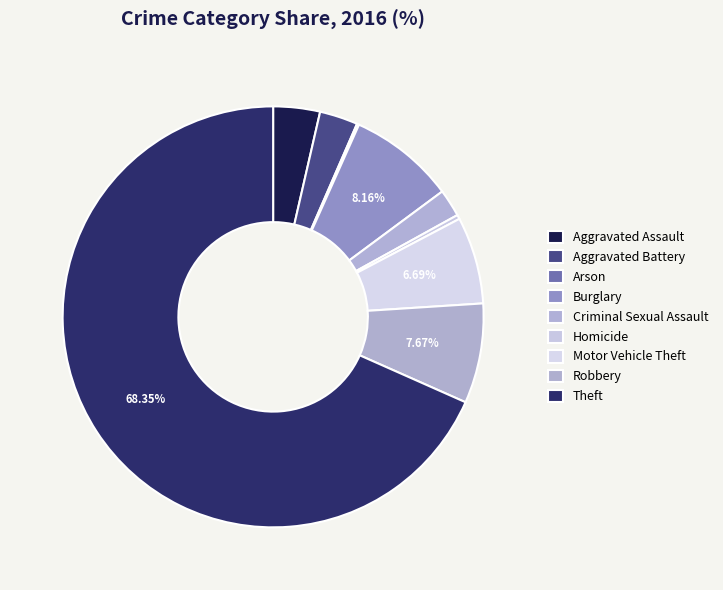

To the nearest percent, what portion does Robbery represent?

8%